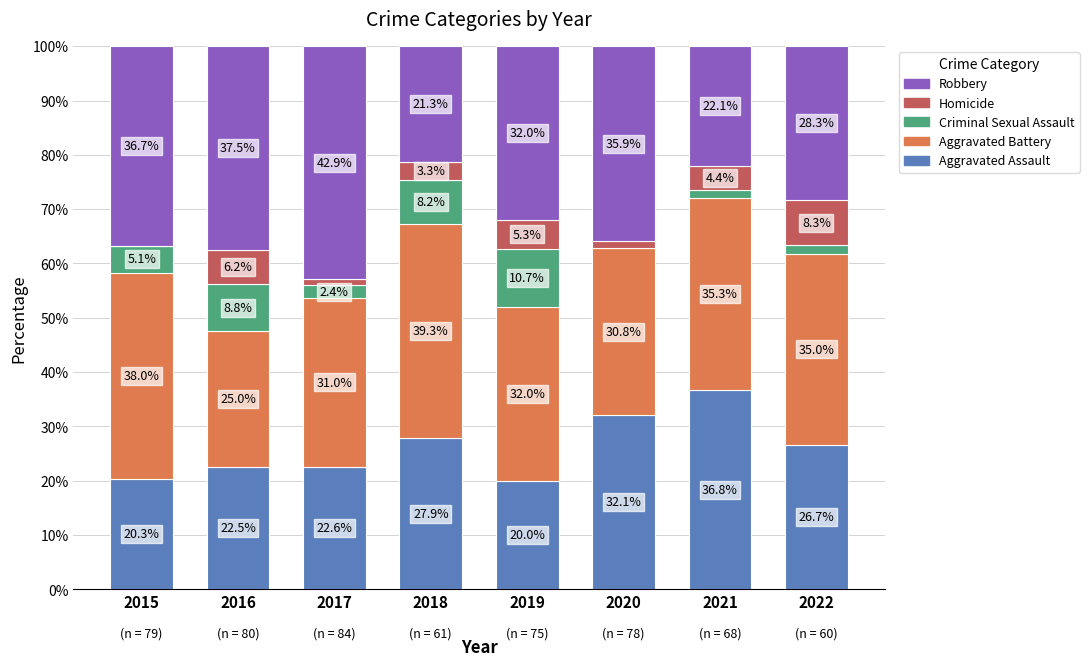

Reading right to left, transcribe the values for Aggravated Assault.

2022=26.7	2021=36.8	2020=32.1	2019=20.0	2018=27.9	2017=22.6	2016=22.5	2015=20.3